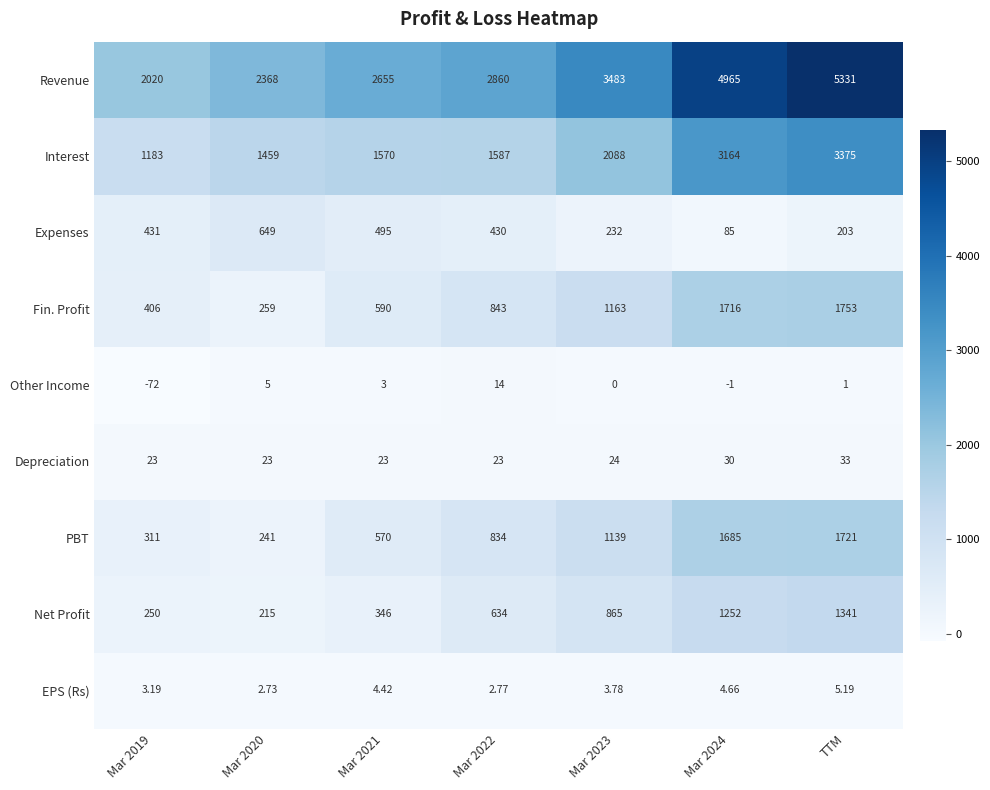

At which category is the sum across all series the highest?

TTM